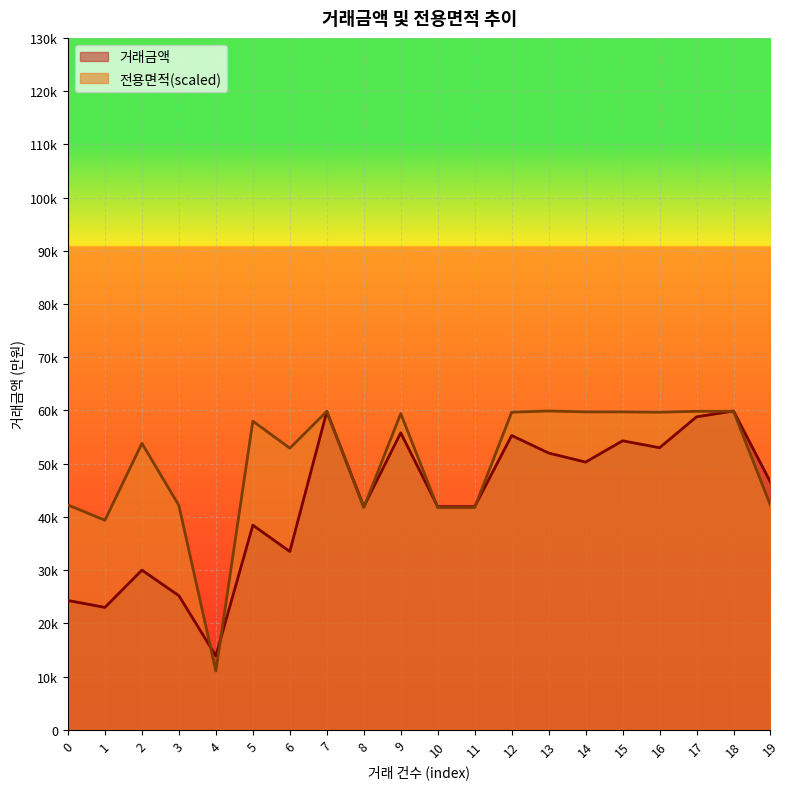

What is the spread (max minus min) of values at 16?

6676.6